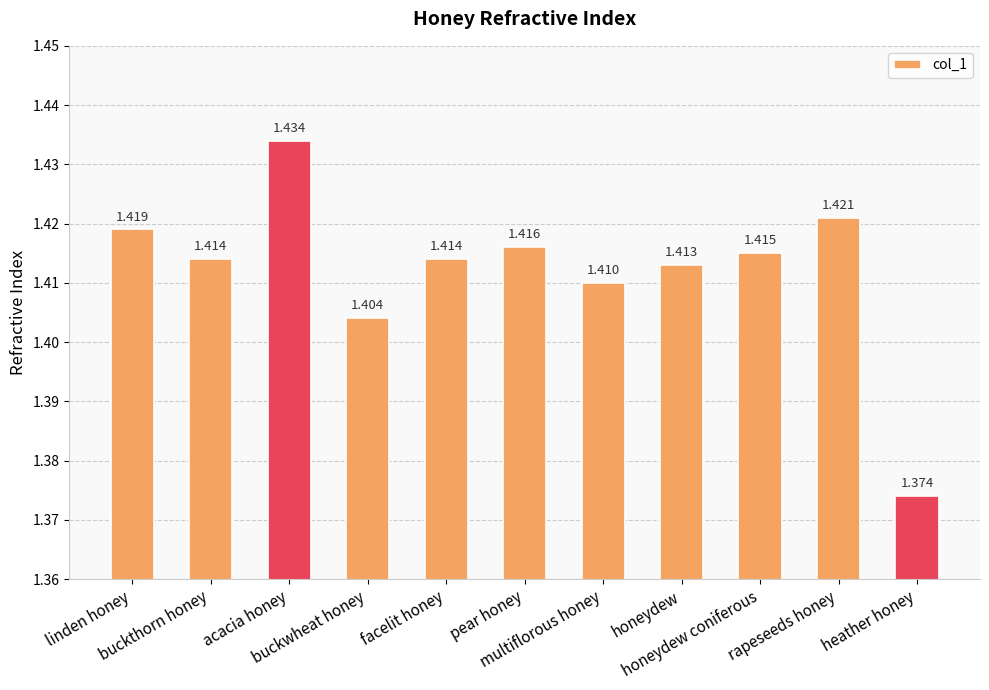

What is the label of the 9th bar from the right?

acacia honey